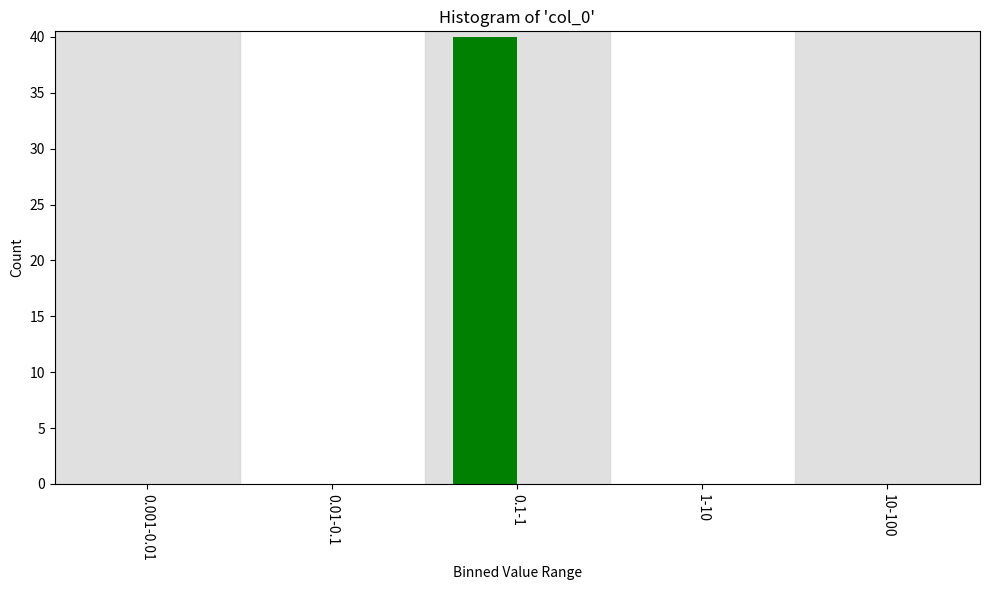

Reading left to right, transcribe all the data shown in this chart.

0.001-0.01=0	0.01-0.1=0	0.1-1=40	1-10=0	10-100=0